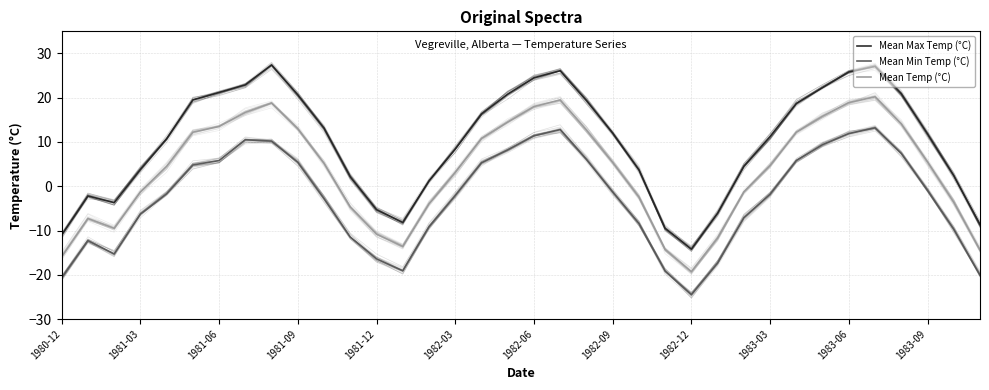

Is the value of Mean Max Temp (°C) at 27 greater than the value of Mean Temp (°C) at 1980-12?

Yes